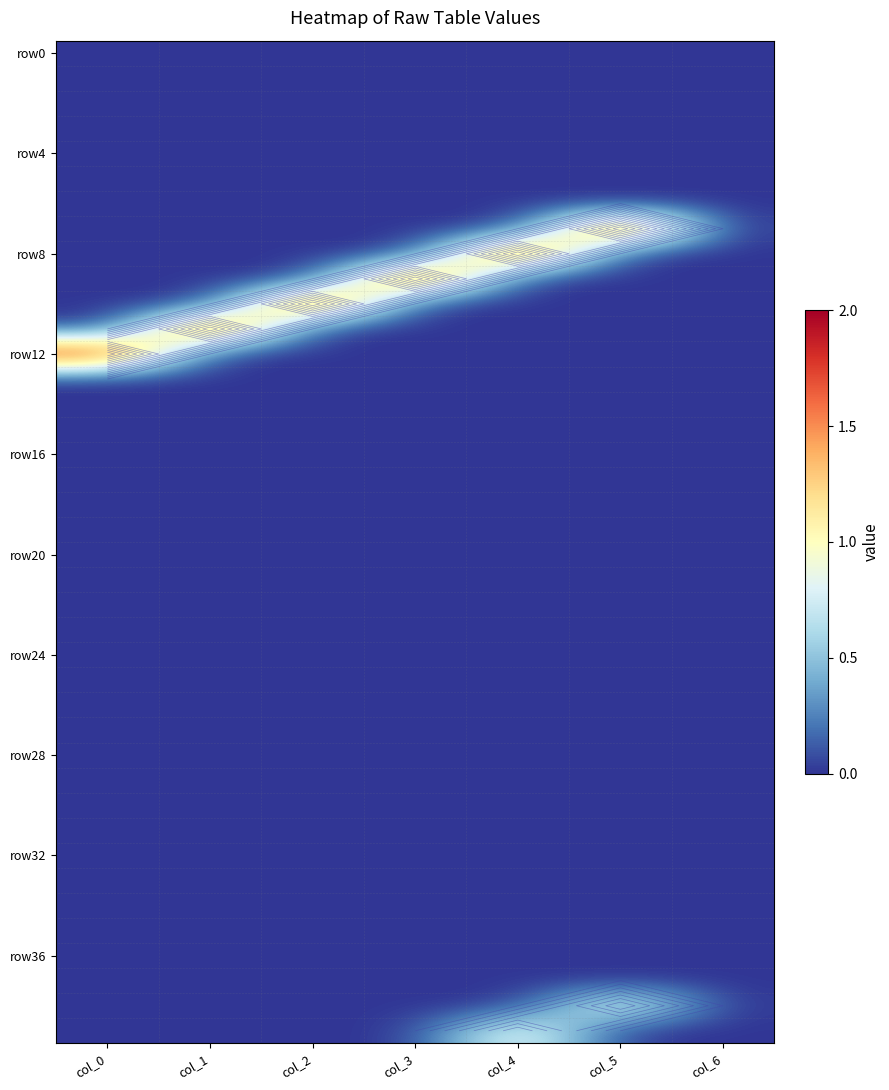

How many categories are shown in the chart?

7